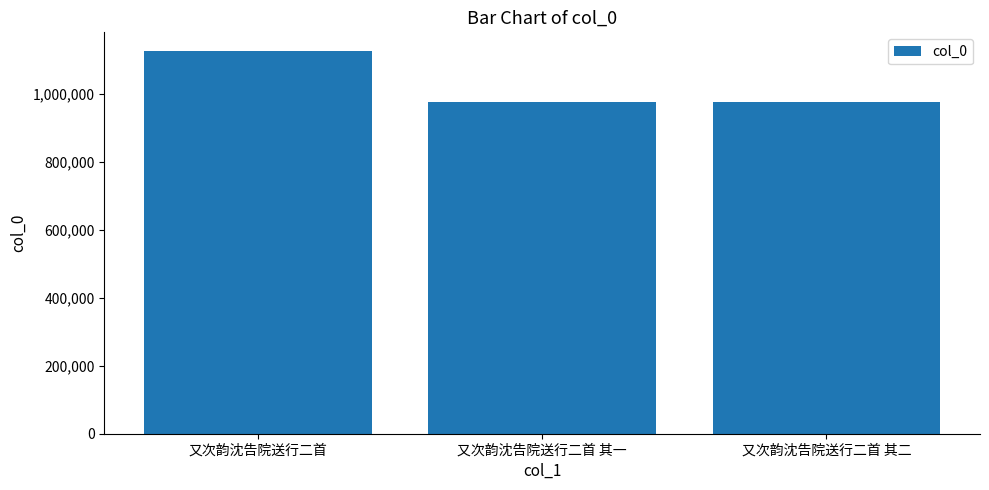

What is the average value?

1024797